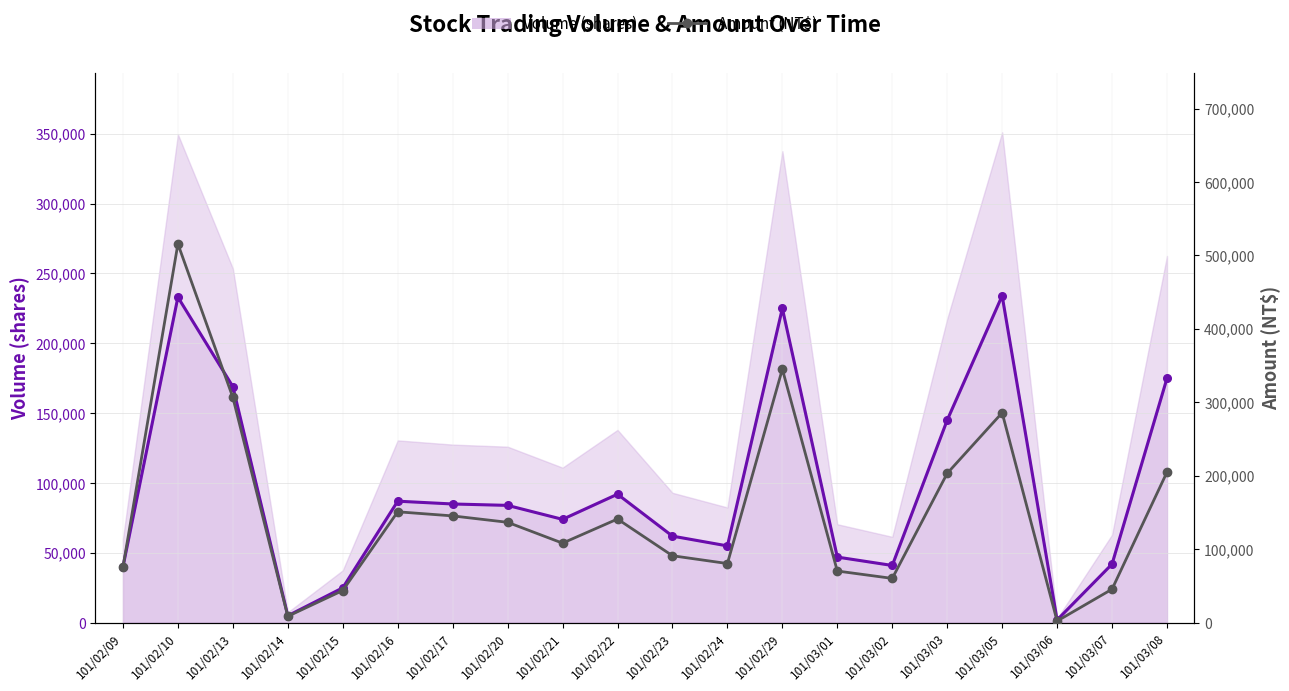

The value of Volume (shares) line at 101/03/03 is 87163. True or false?

False